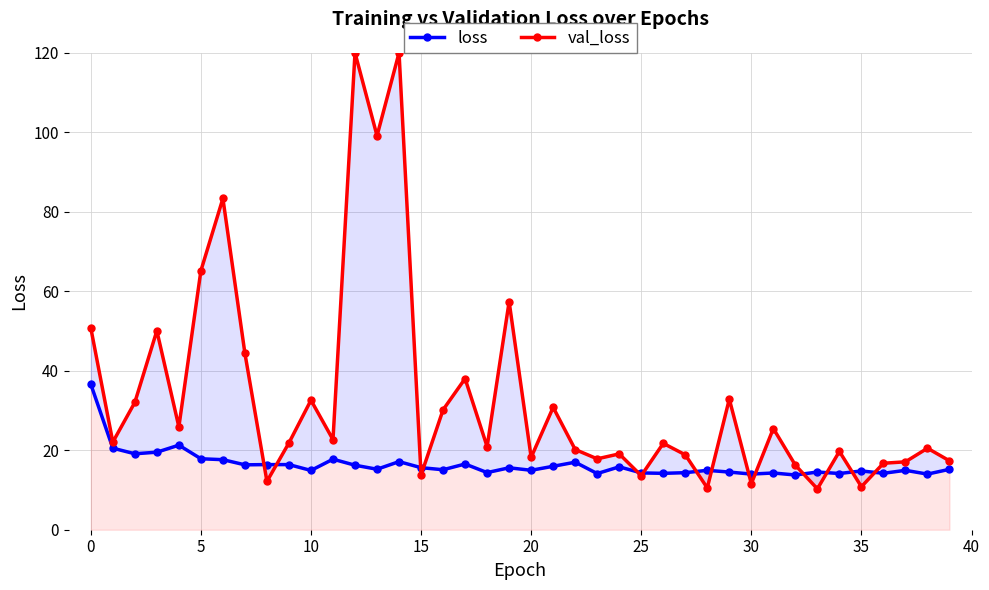

How many data points in val_loss are less than 21?

19